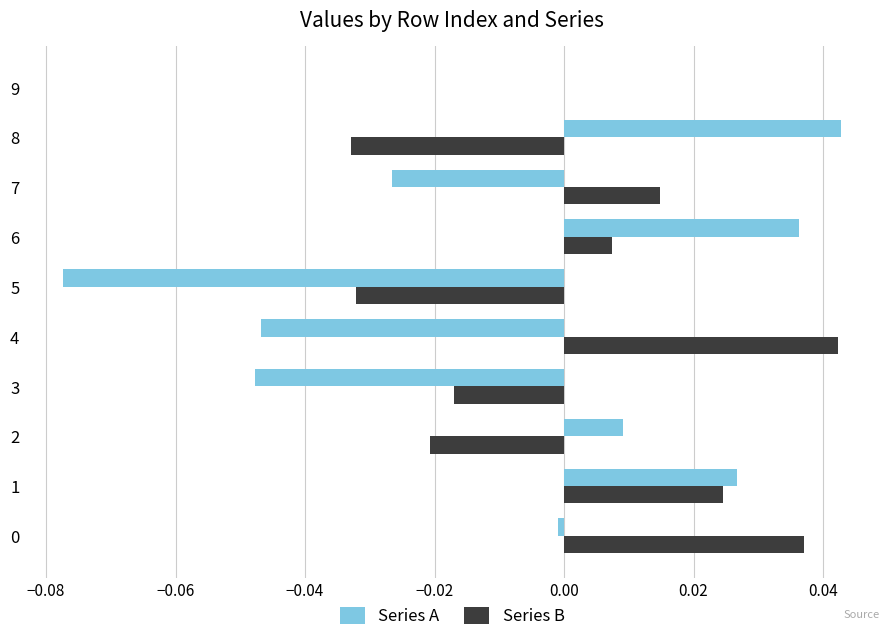

Which series has the largest total across all categories?

Series B